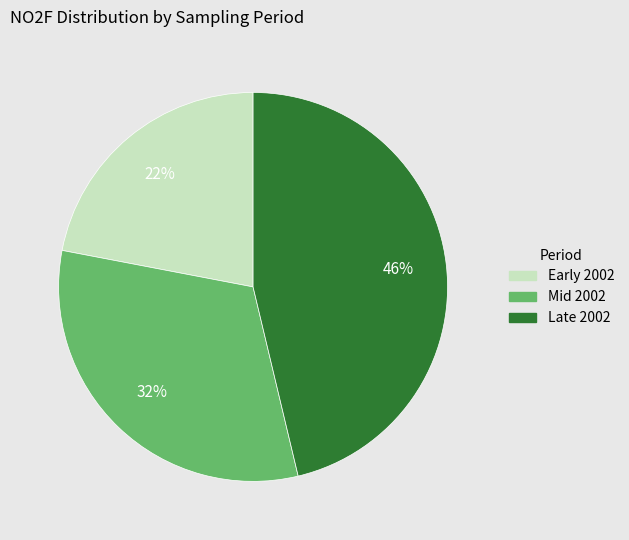

To the nearest percent, what is the difference between the largest and smallest slice percentages?

24%